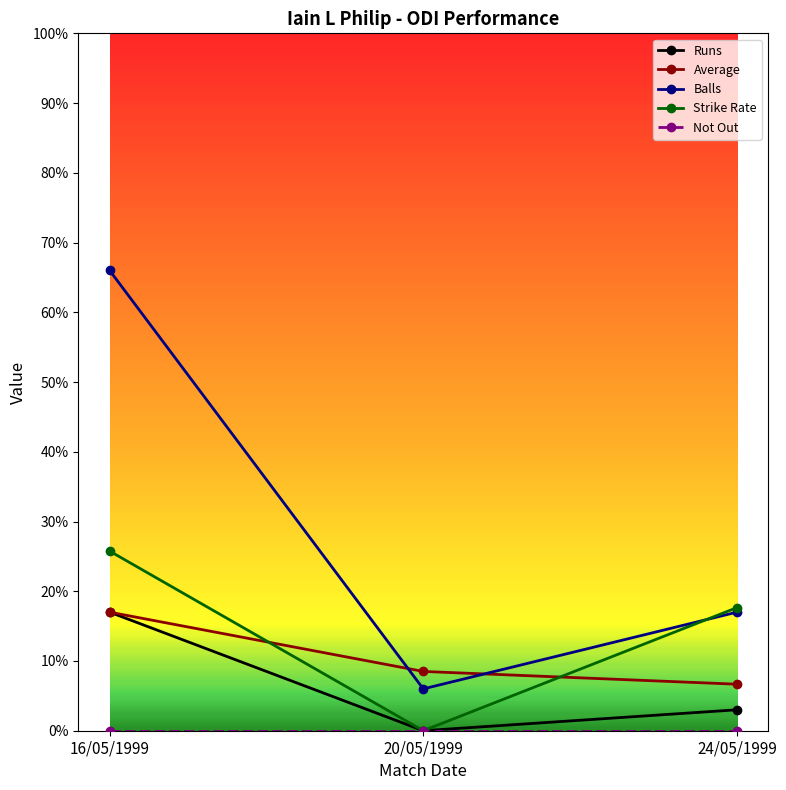

What is the total value across all series at 24/05/1999?

44.3